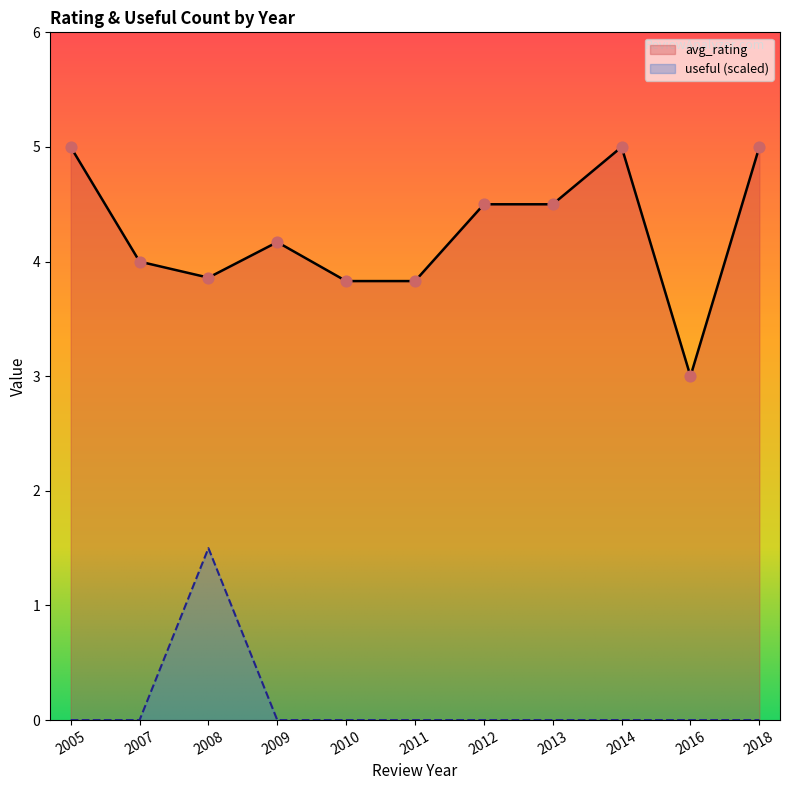

Is the value of useful at 2016 greater than the value of avg_rating at 2009?

No